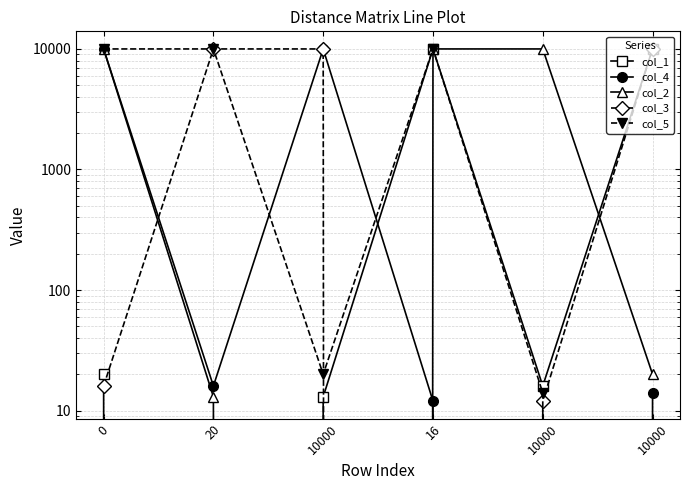

What is the label of the 2nd point from the right?

10000